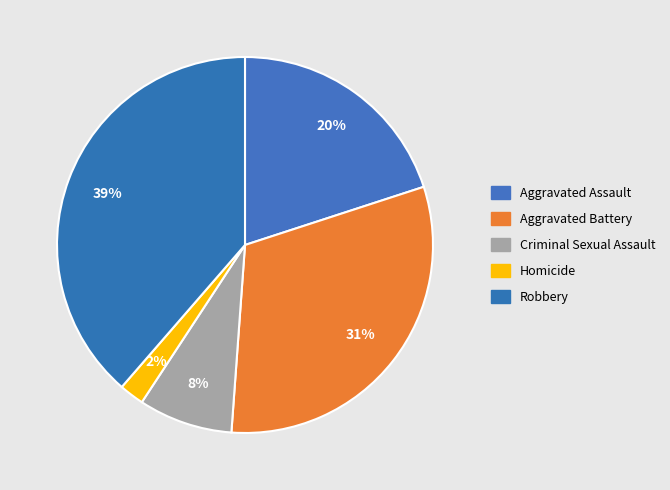

Which has a higher value, Robbery or Homicide?

Robbery